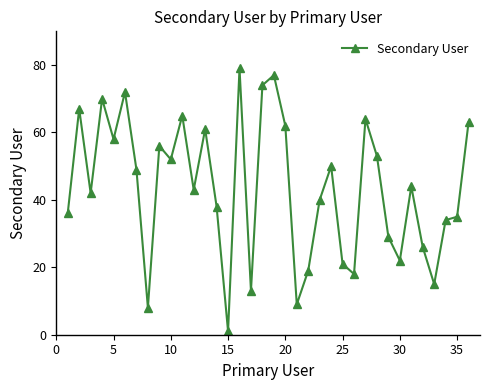

How many data points are less than 44?

18